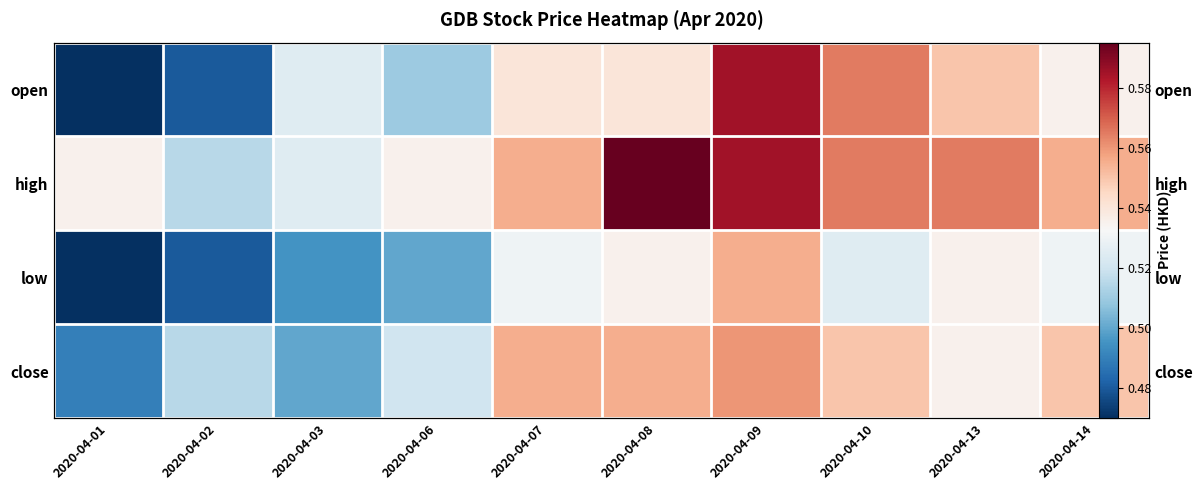

At which label is open closest to 0?

2020-04-01